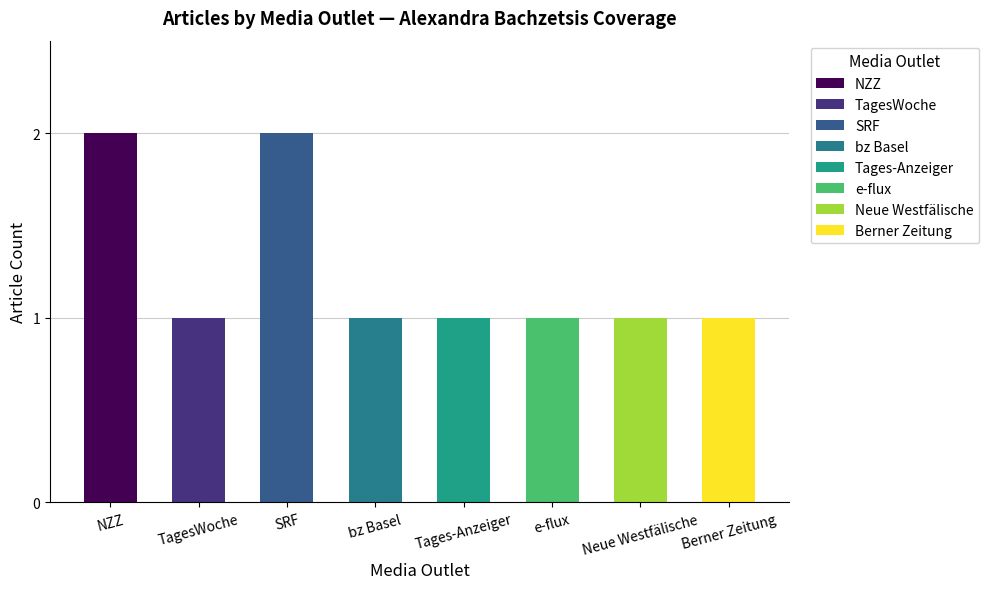

Reading left to right, what are all the values shown in this chart?

2	1	2	1	1	1	1	1